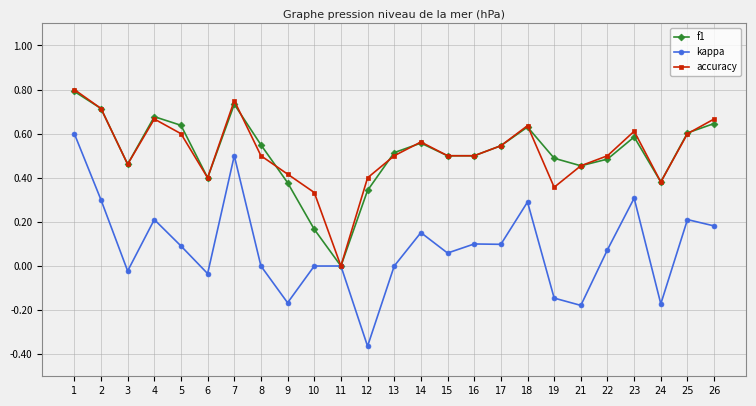

True or false: kappa has a value of 0.0 at 15.

False